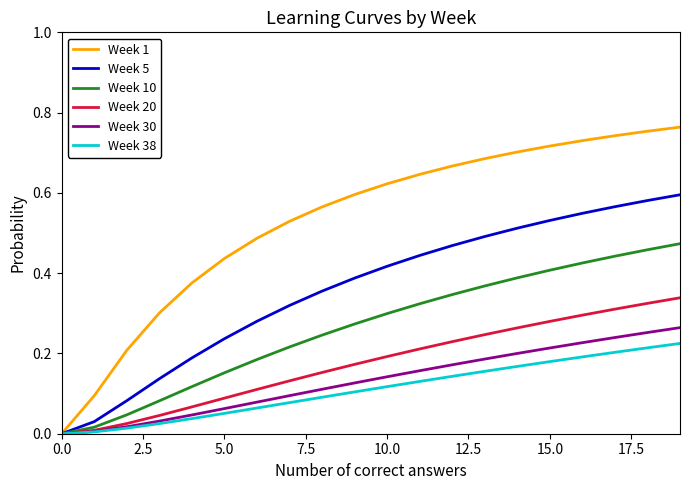

Which series has the widest spread of values?

Week 1